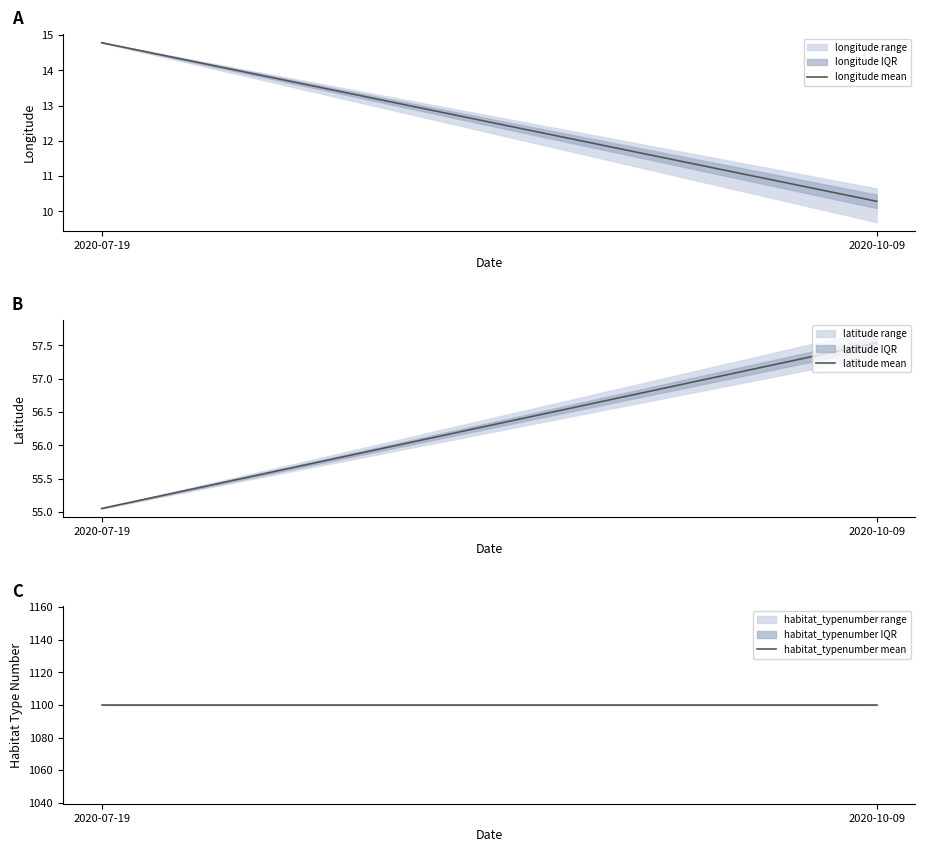

The value of longitude mean at 2020-10-09 is 10.3. True or false?

True